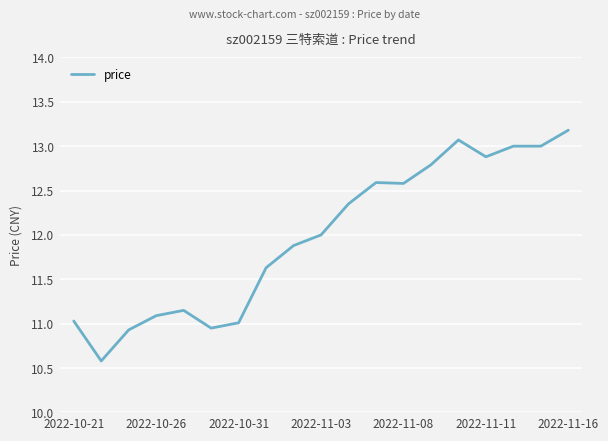

What is the difference between the maximum and minimum values?

2.6